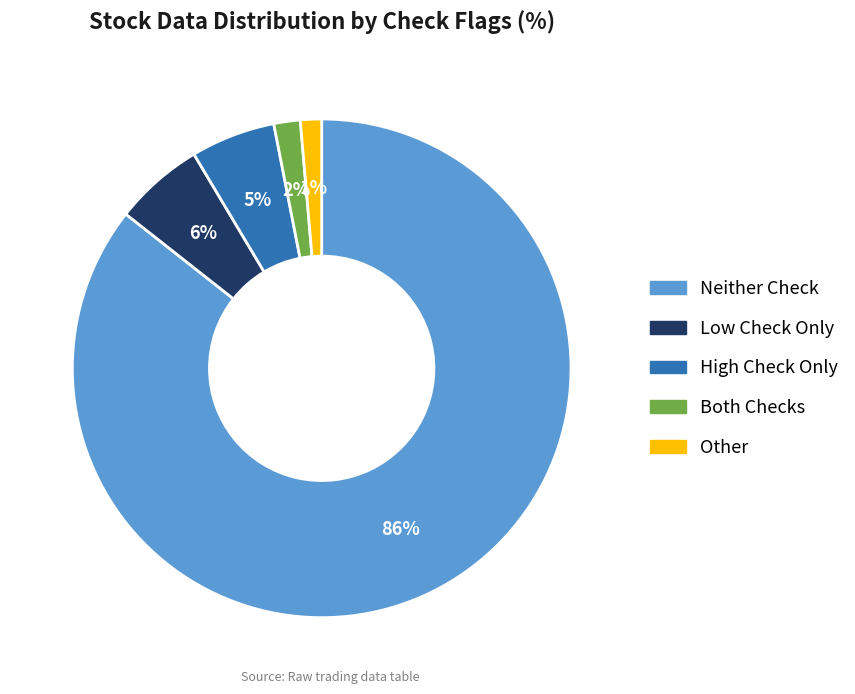

Is there any slice that represents more than half of the pie?

Yes